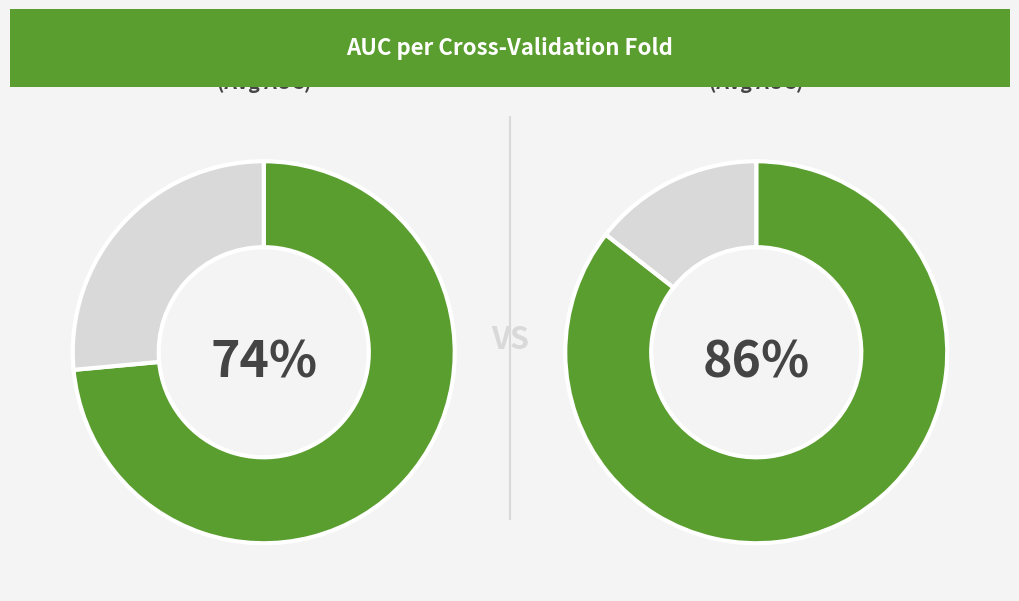

Does 9 account for over 50% of the chart?

No